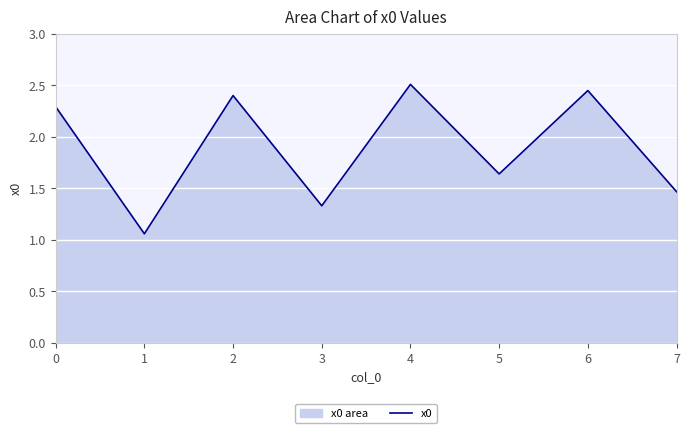

The value at 1 is 1.4. True or false?

False